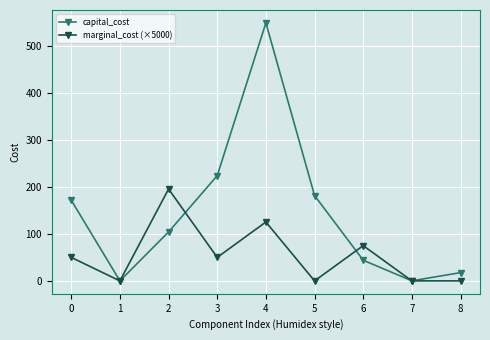

What is the maximum value shown in the chart?

548.8